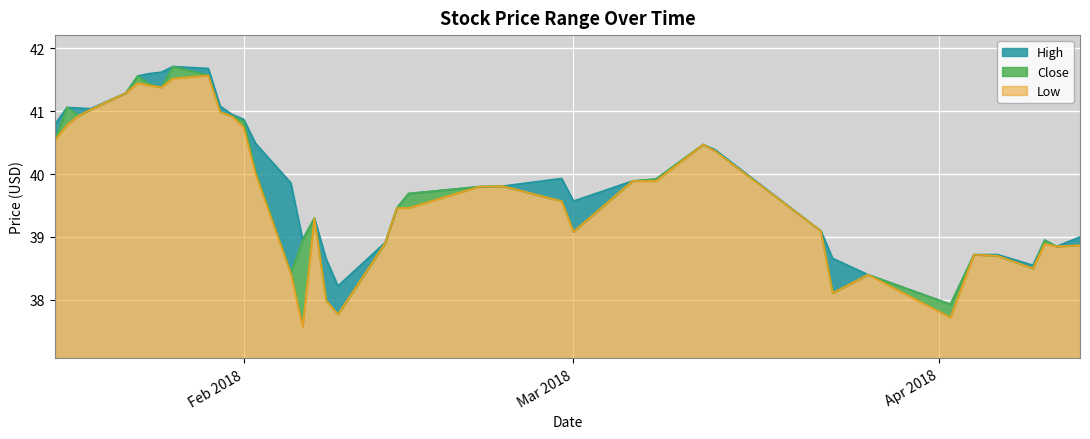

What is the minimum value for Low?

0.5